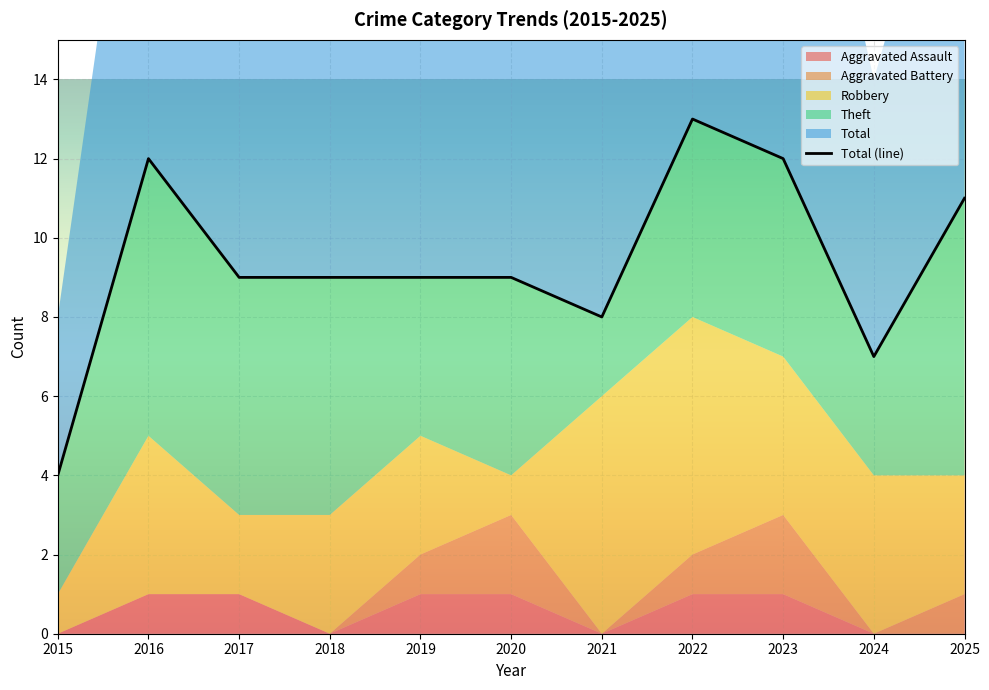

True or false: Total and Aggravated Battery intersect in this chart.

False